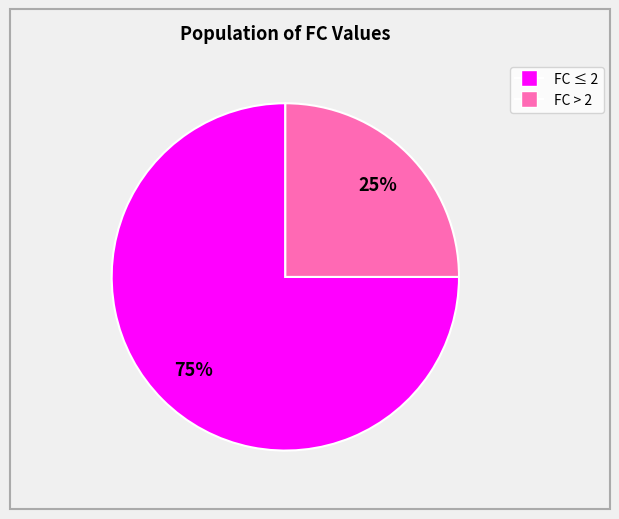

To the nearest percent, what is the difference between the largest and smallest slice percentages?

50%